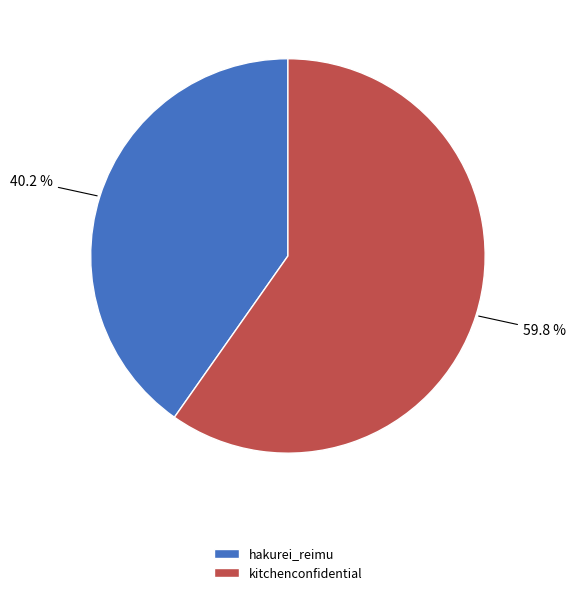

What is the largest slice in the pie chart?

kitchenconfidential